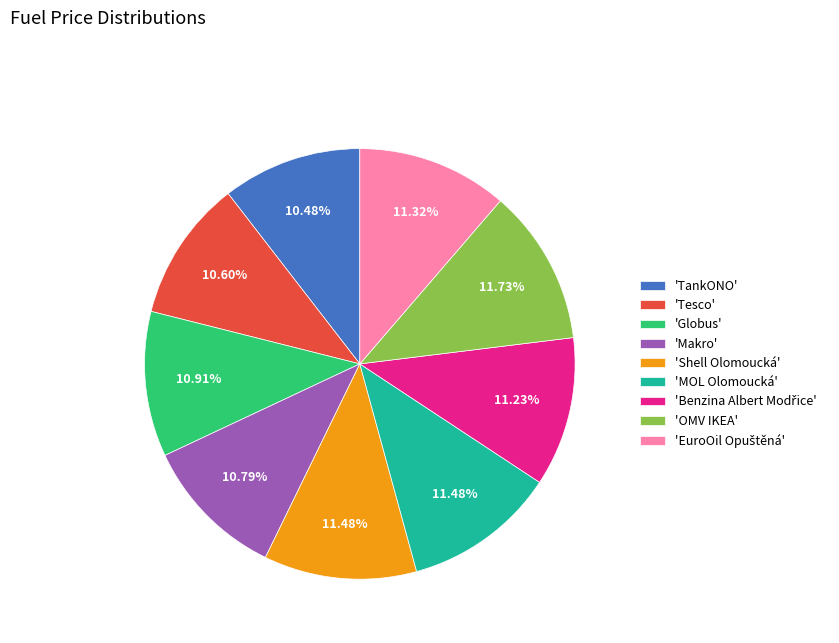

Does 'OMV IKEA' account for over 50% of the chart?

No